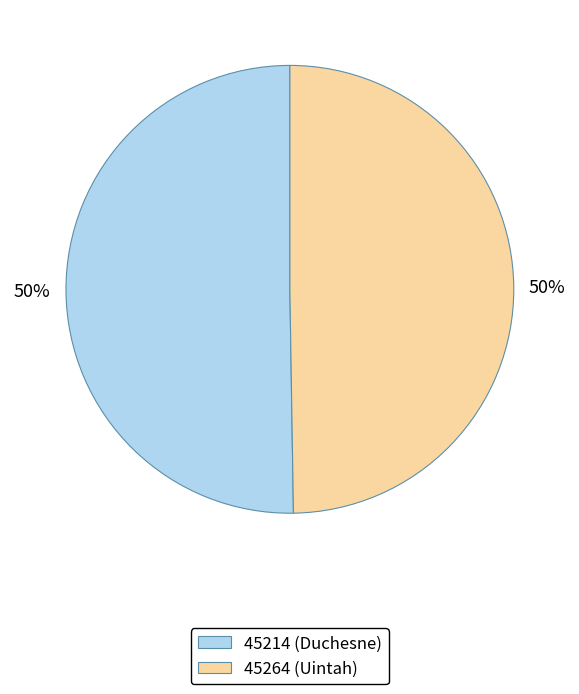

To the nearest percent, what is the average slice percentage?

50%